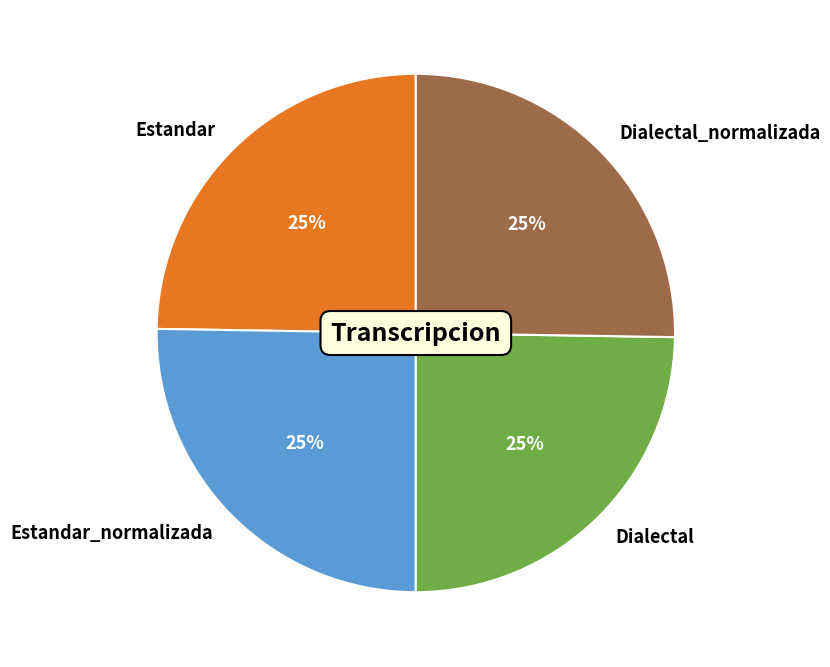

To the nearest percent, what portion does Estandar_normalizada represent?

25%